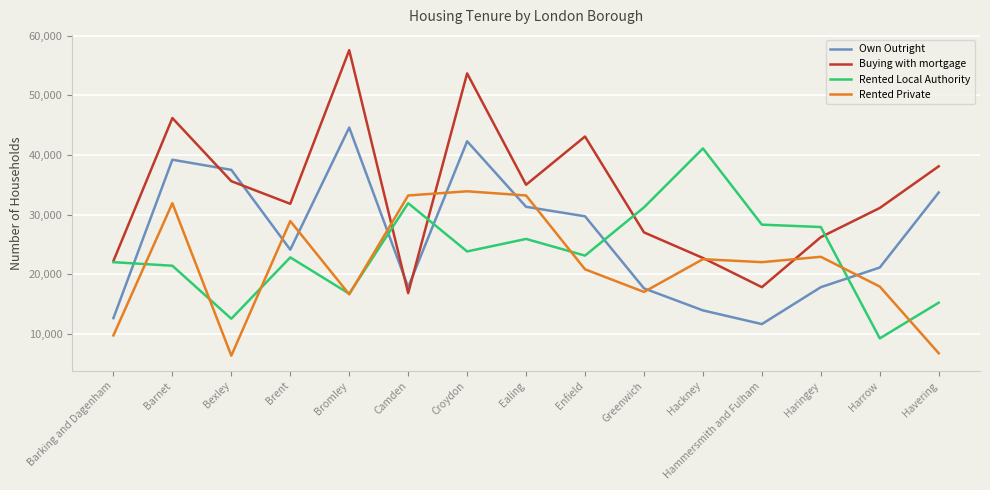

How many intersections are there between Rented Local Authority and Own Outright?

5